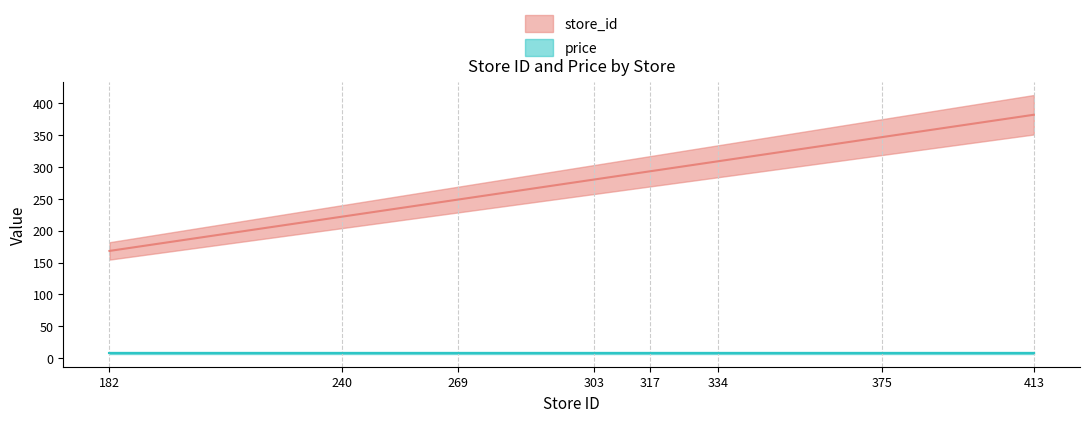

What is the sum of all values?

2250.5